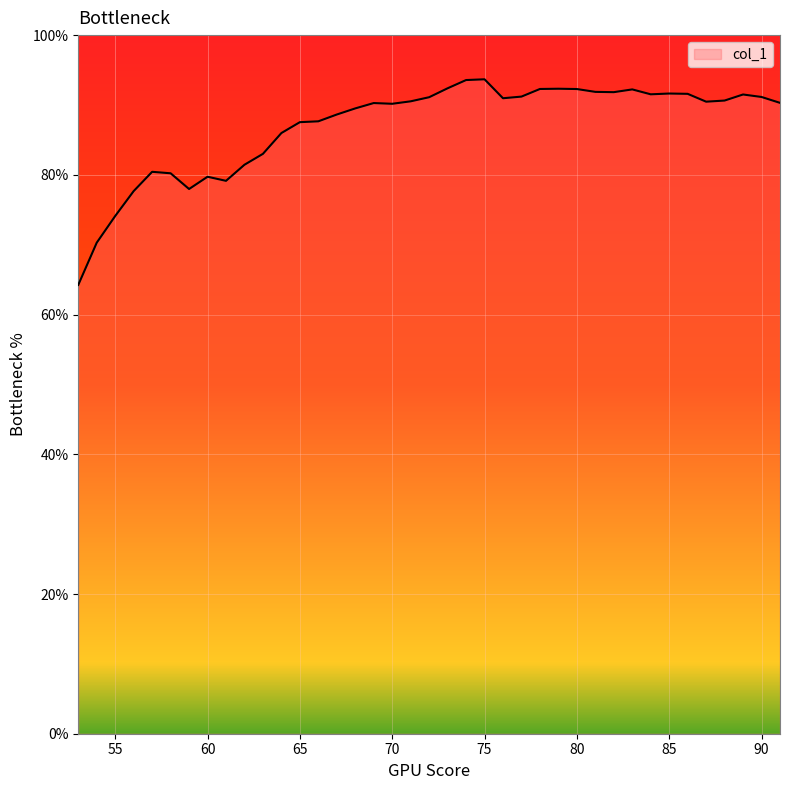

What is the difference between the maximum and minimum values?

29.4